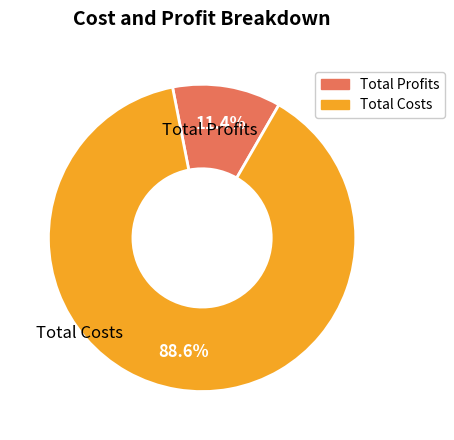

Is there any slice that represents more than half of the pie?

Yes